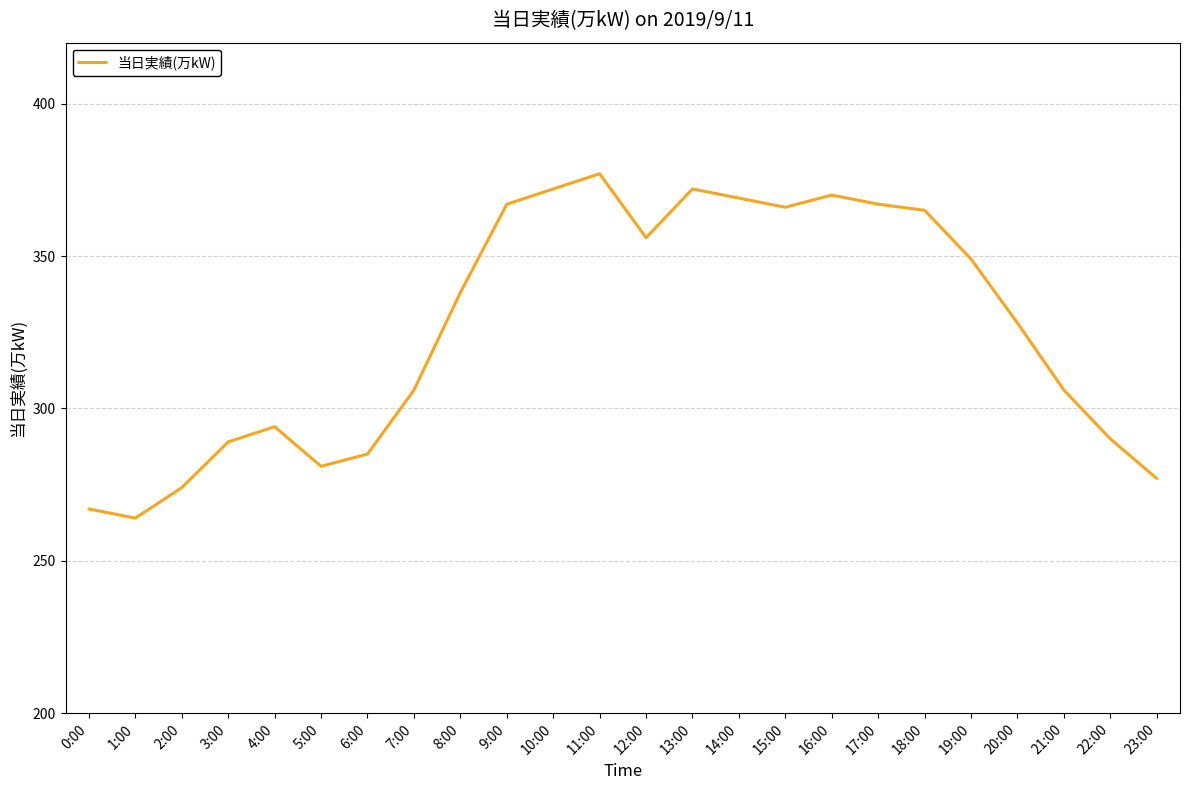

Which category has the lowest value across all series?

1:00